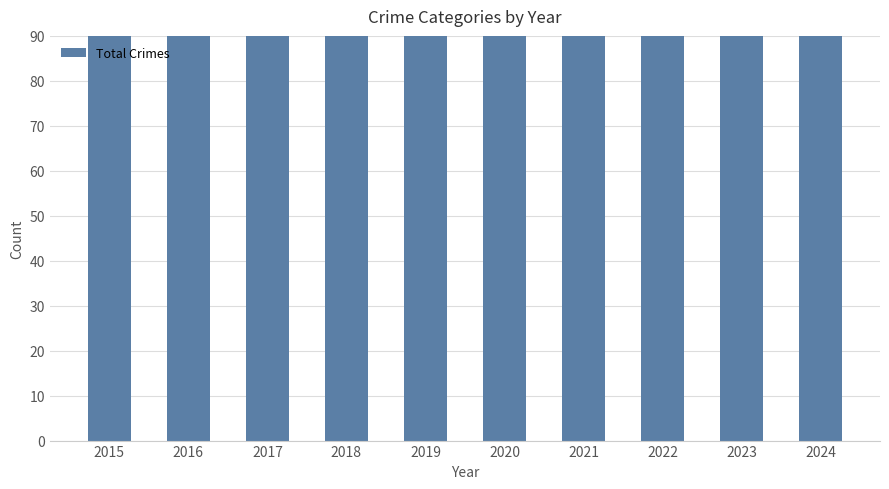

The chart shows a value of 49 at 2023. True or false?

False